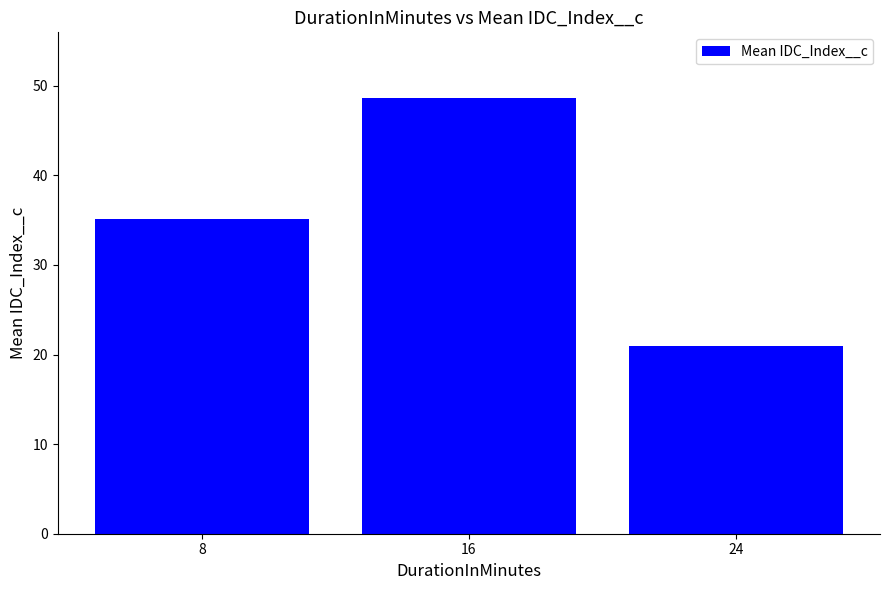

True or false: the data shows 74.4 at 16.

False